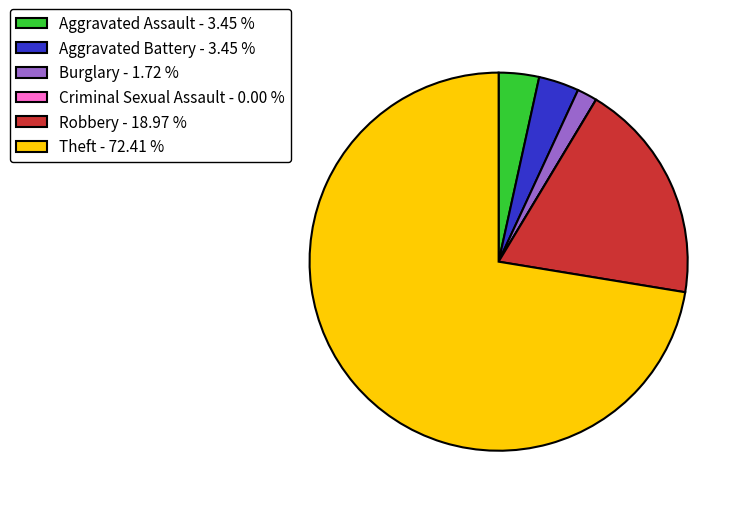

Does Theft - 72.41 % represent more than half of the total?

Yes